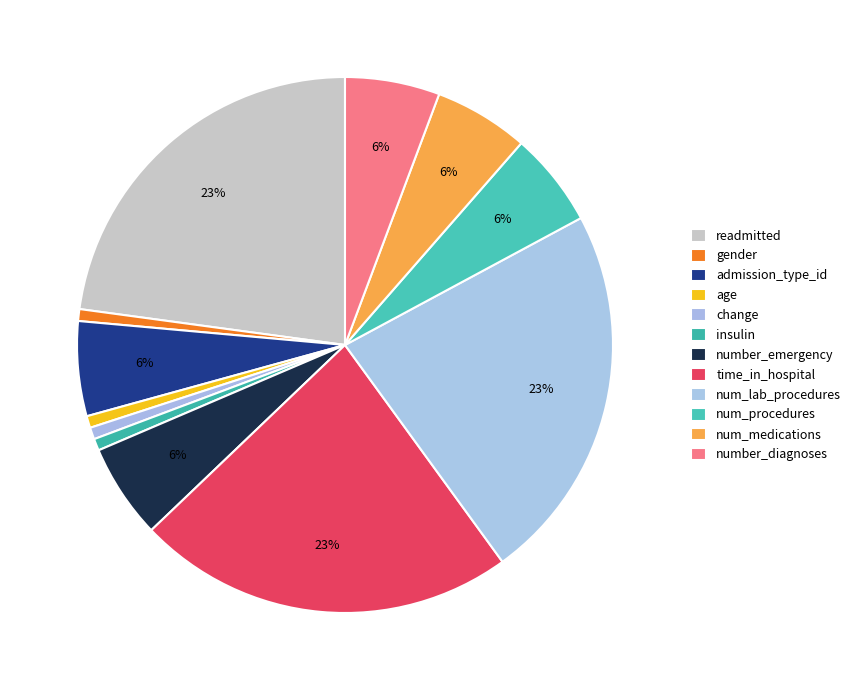

Count the number of slices in the pie.

12